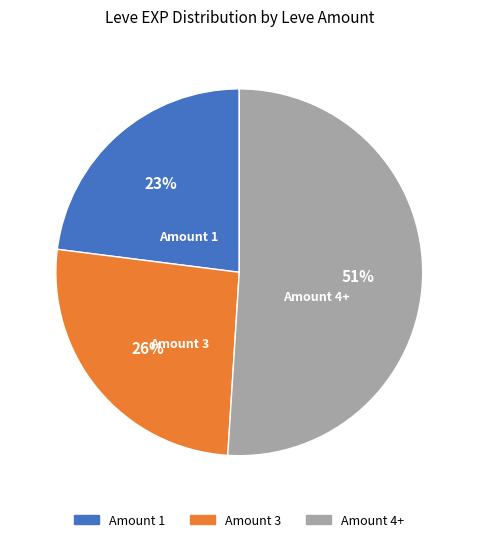

Count the number of slices in the pie.

3